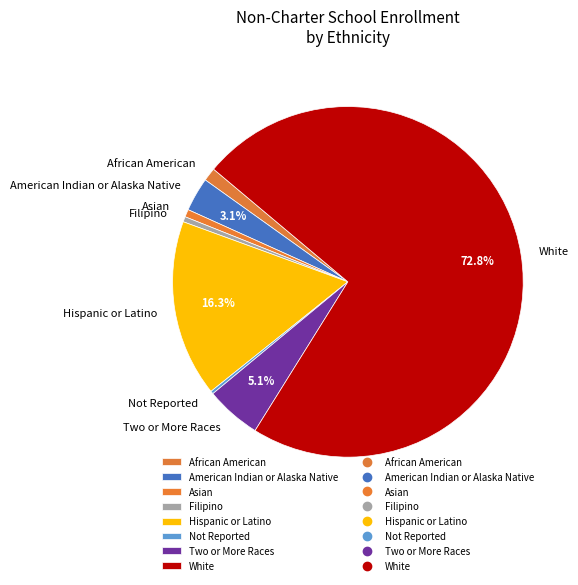

True or false: Asian accounts for 1% of the total.

True